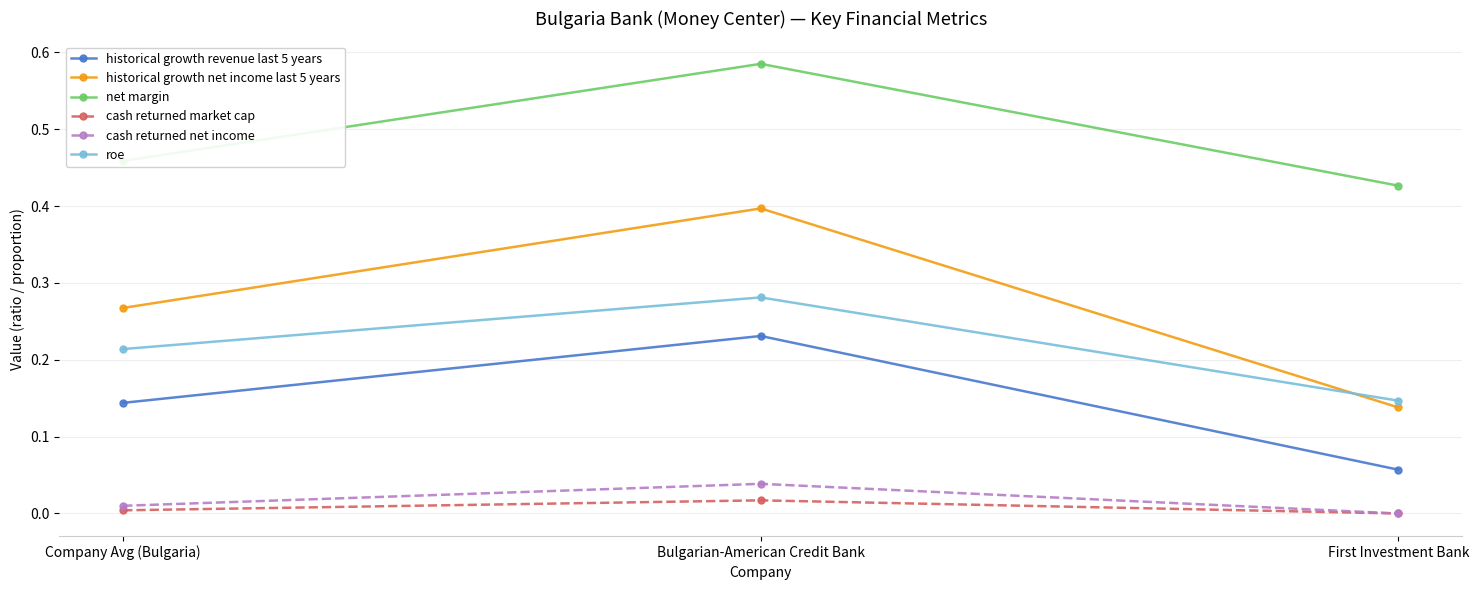

At Company Avg (Bulgaria), list the series in order from largest to smallest.

net margin, historical growth net income last 5 years, roe, historical growth revenue last 5 years, cash returned net income, cash returned market cap